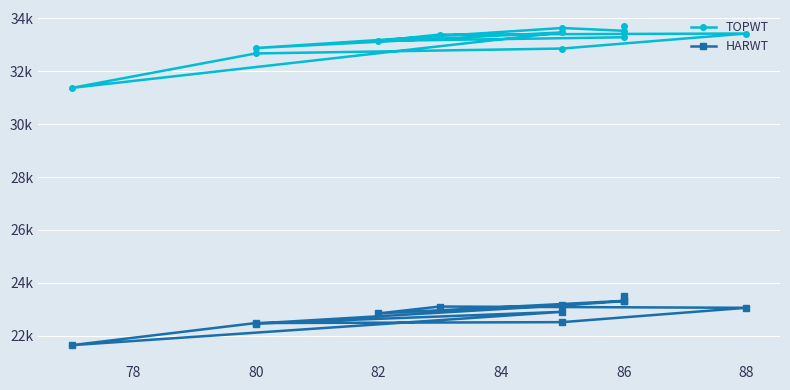

How many lines are shown in the chart?

2